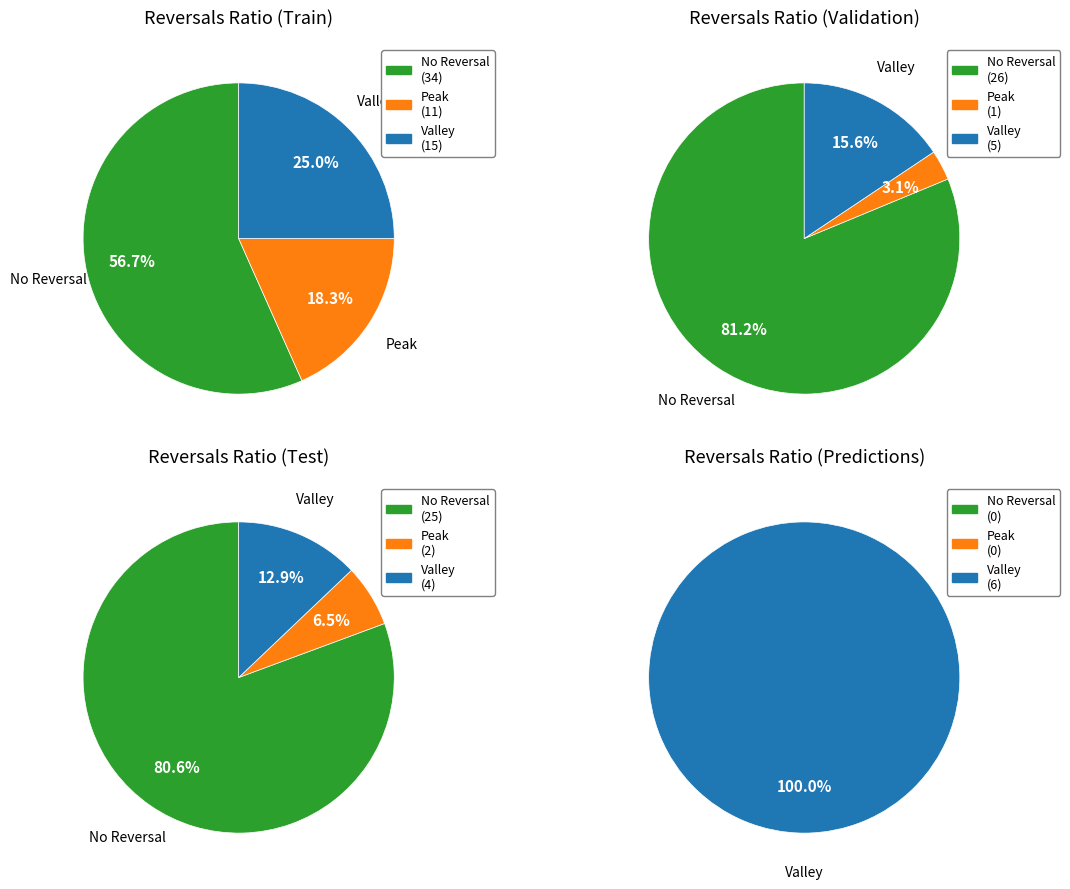

Count the number of slices in the pie.

12